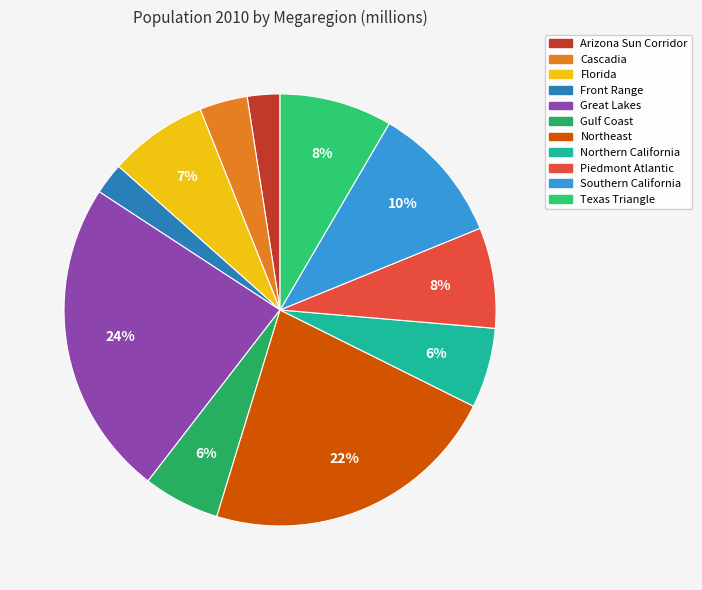

True or false: Front Range accounts for 2% of the total.

True